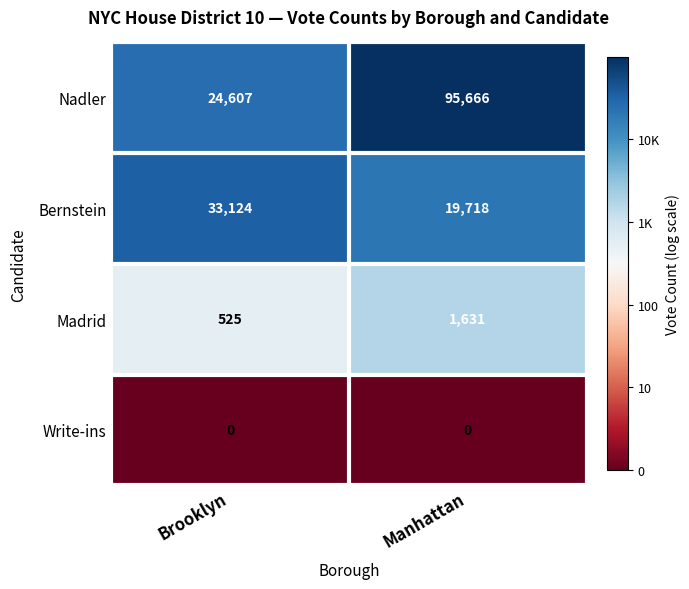

At which category is the sum across all series the highest?

Manhattan